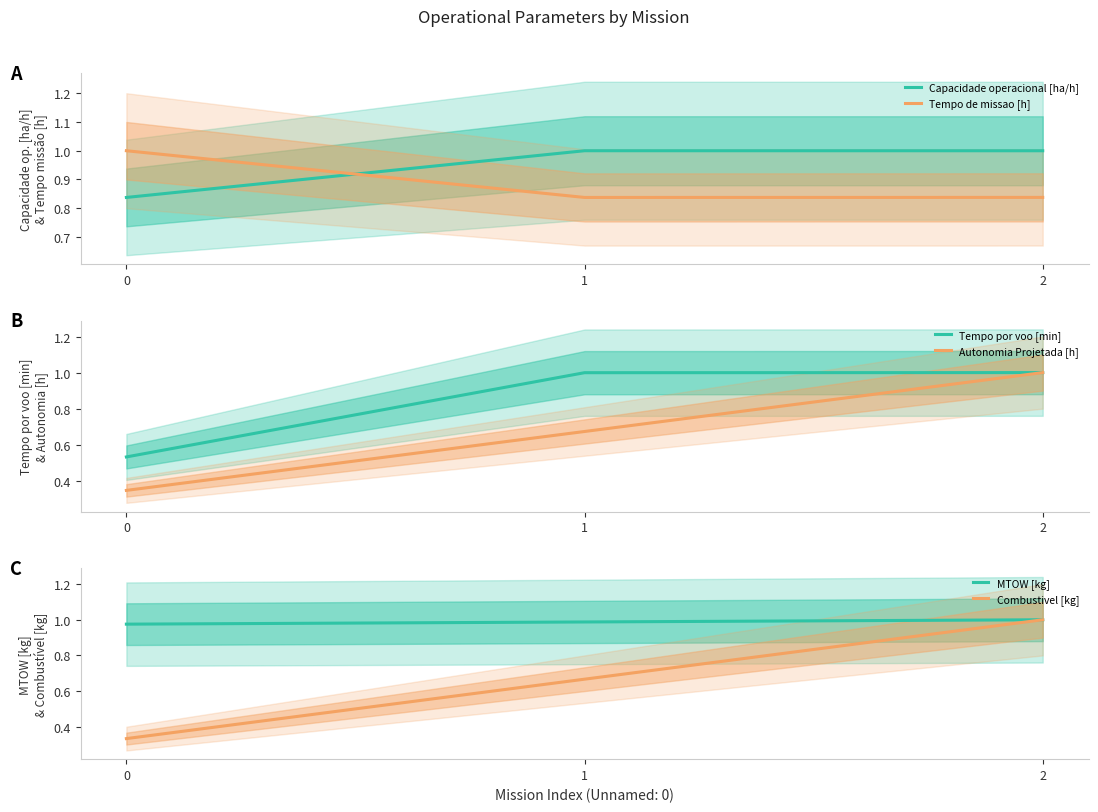

Is this an area chart (filled region under the line)?

No